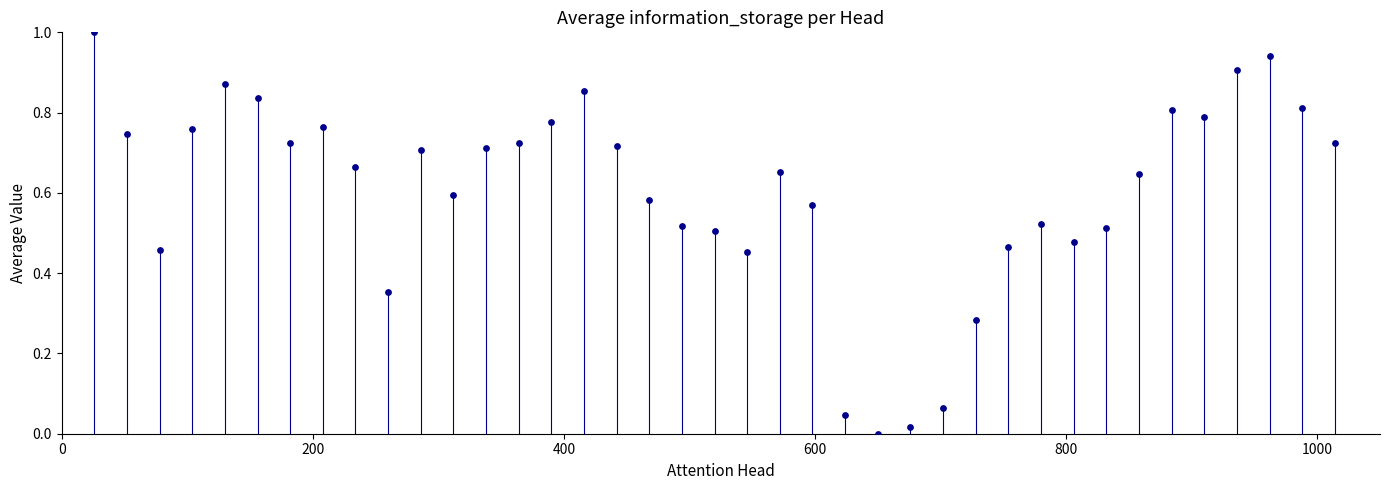

What is the range of Y values (max minus min)?

1.0